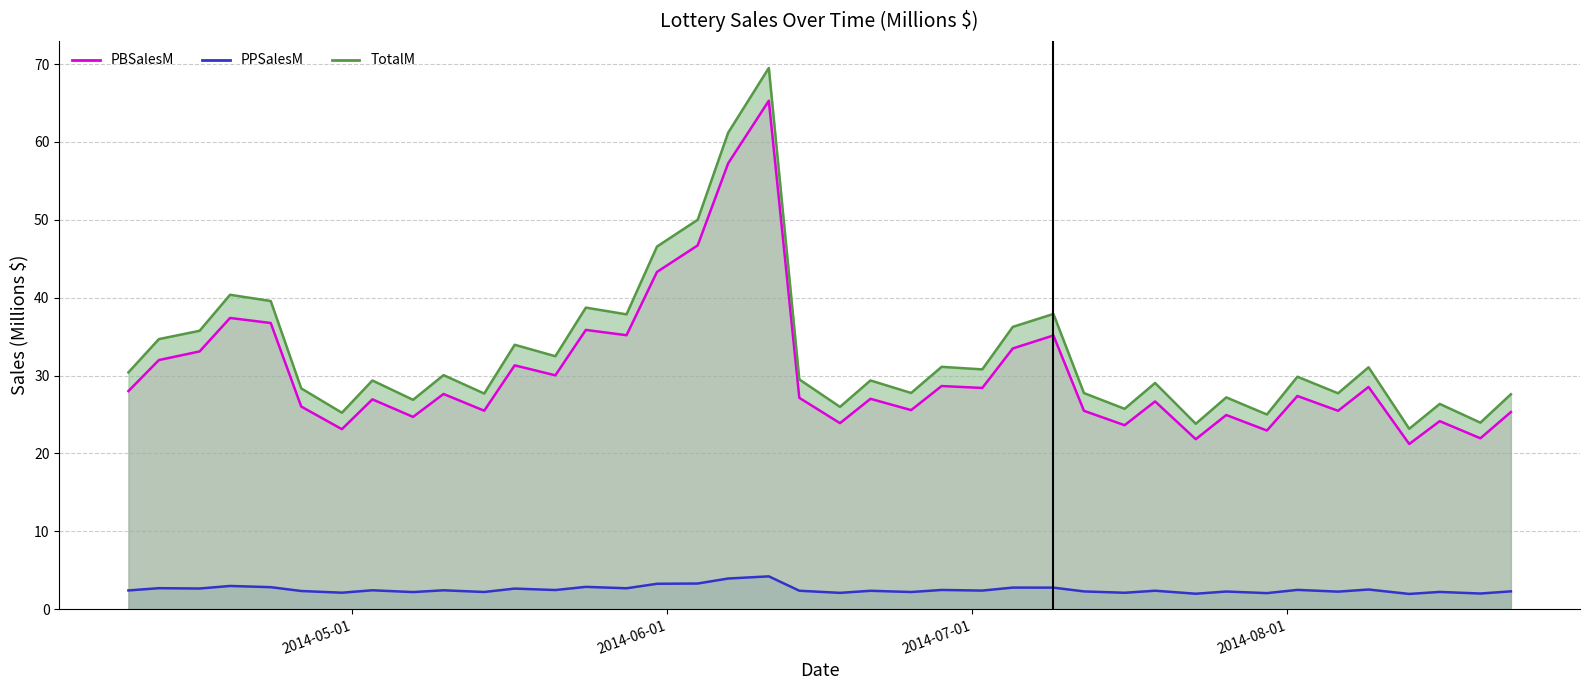

What are all the series names shown in the legend?

PBSalesM, PPSalesM, TotalM